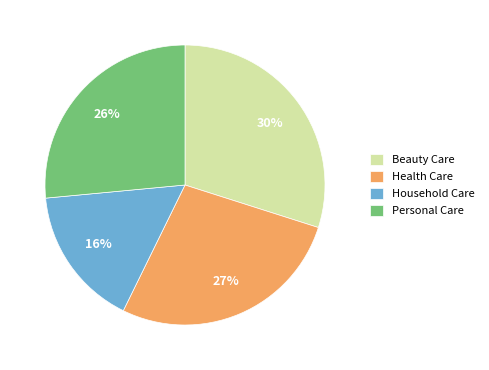

What is the largest slice in the pie chart?

Beauty Care